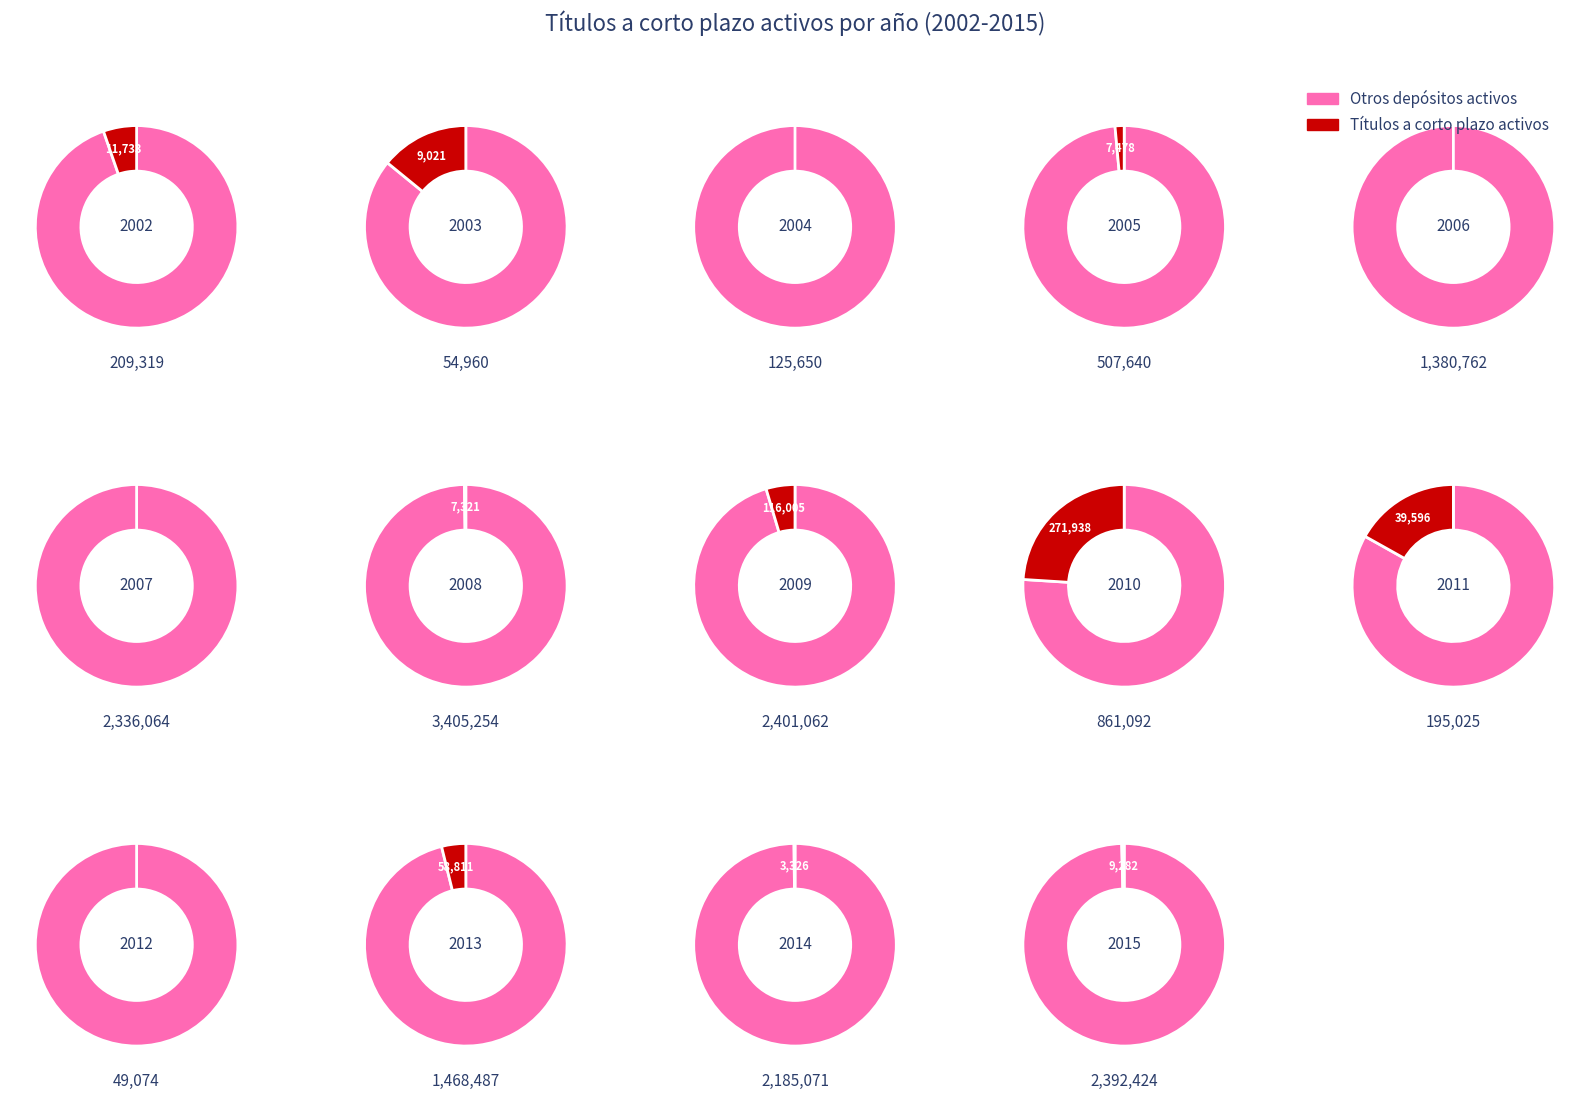

Which slice is the smallest?

2004